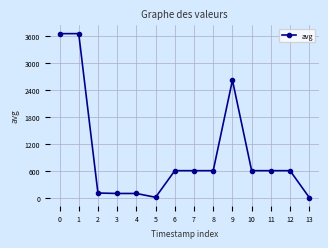

What value does the data have at 3, to the nearest 50?

100